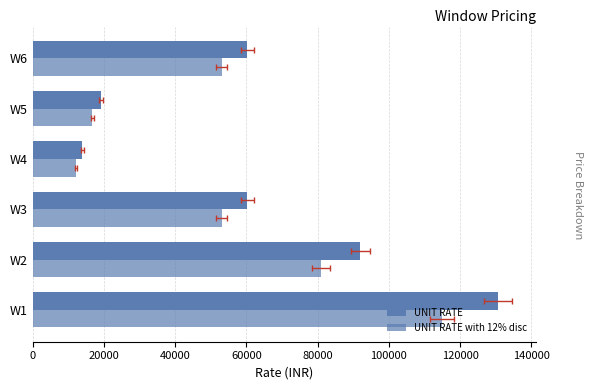

What is the difference between the second highest and minimum values in the UNIT RATE with 12% disc series?

68816.8